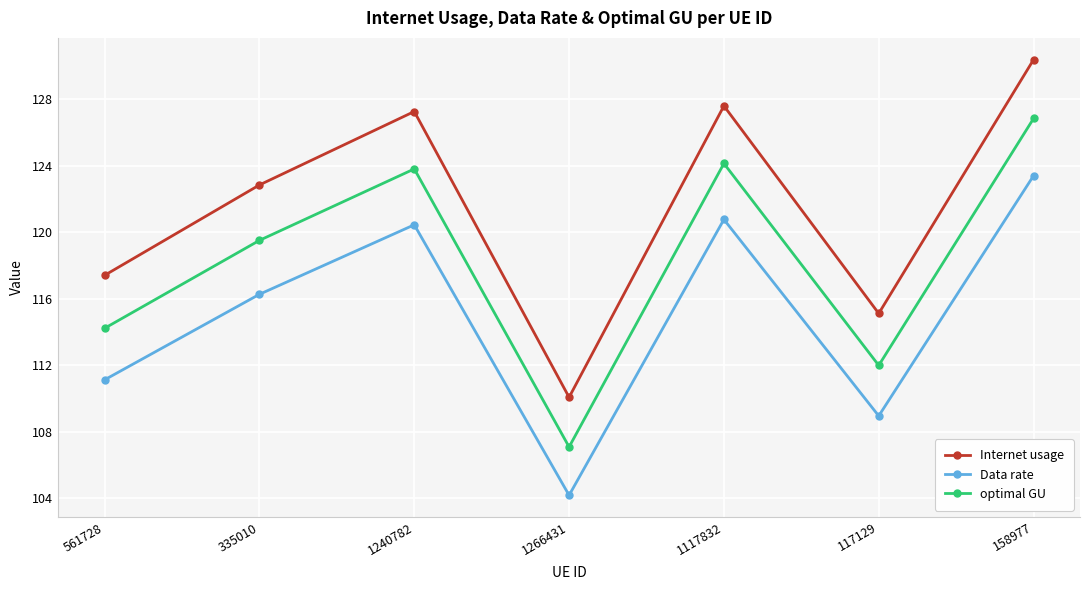

At which category does the chart reach its peak across all series?

158977